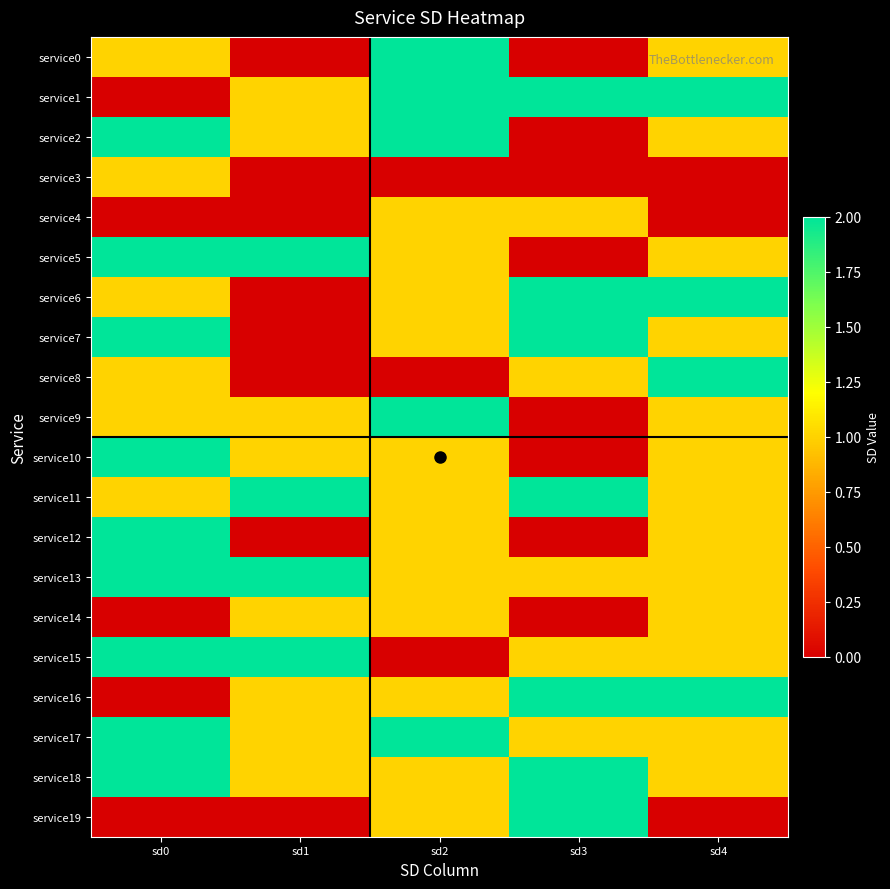

What is the spread (max minus min) of values at sd2?

2